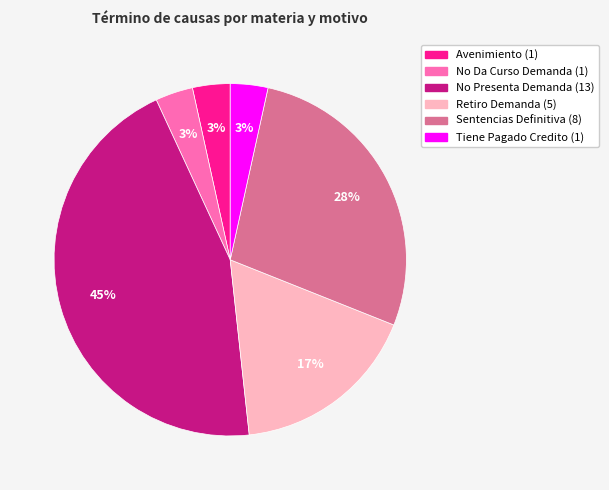

How many segments does this pie chart have?

6